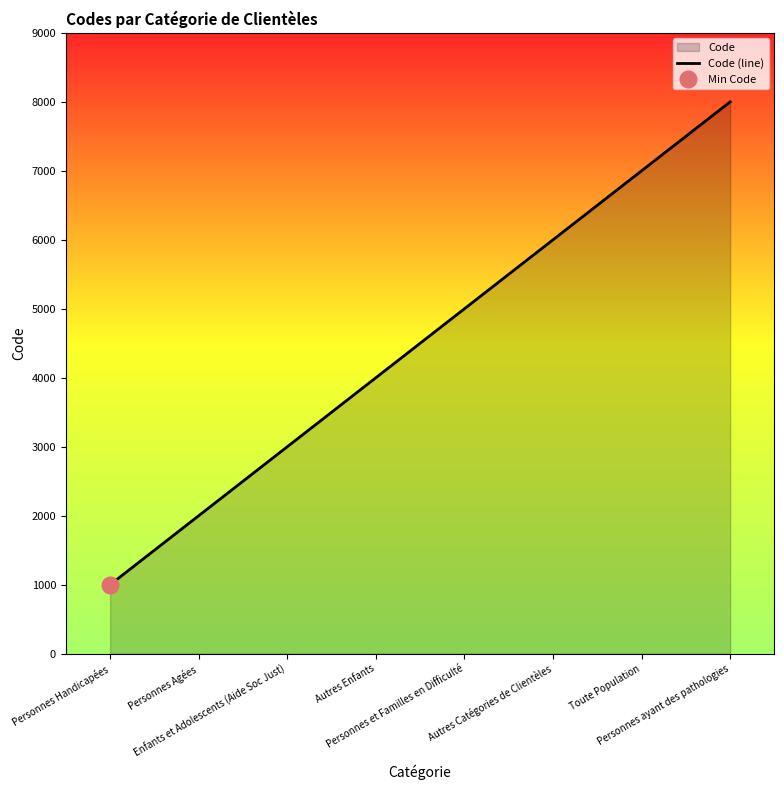

What is the smallest value displayed?

1000